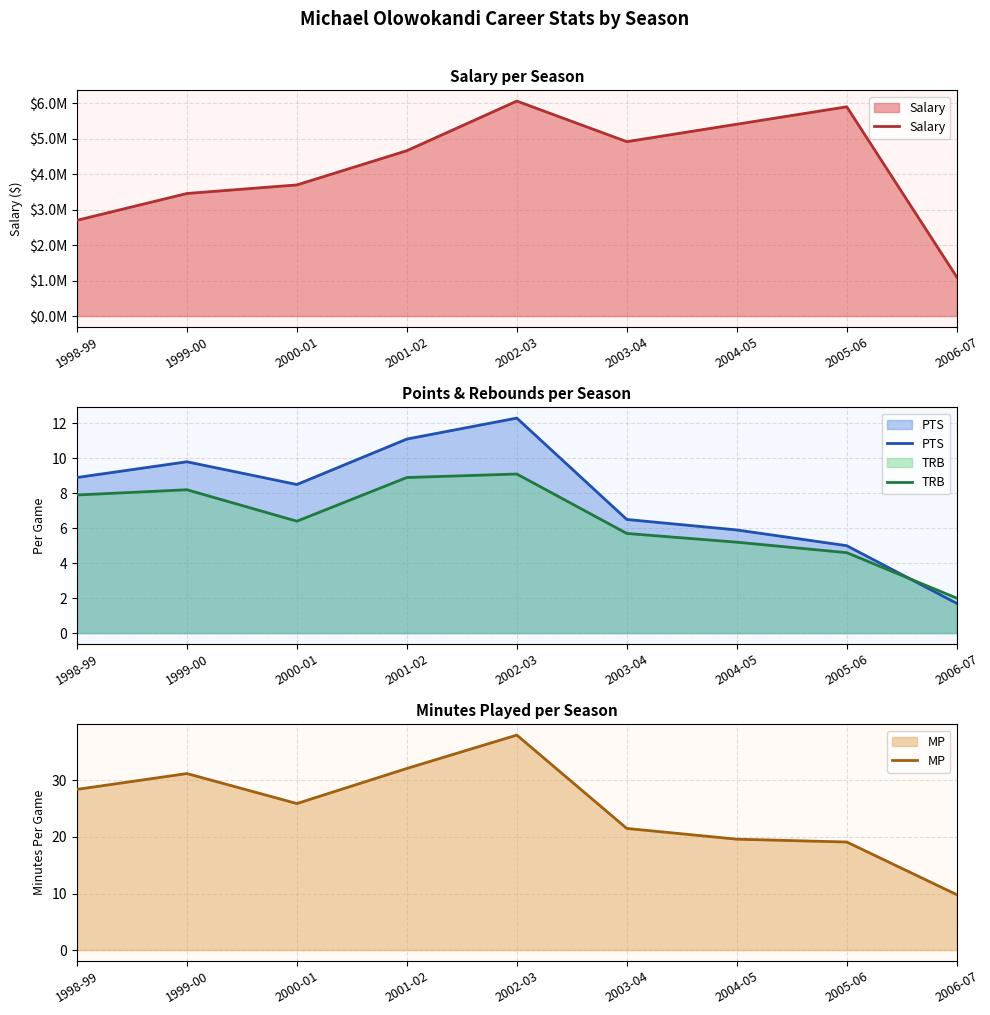

At which category does the chart reach its minimum across all series?

2006-07